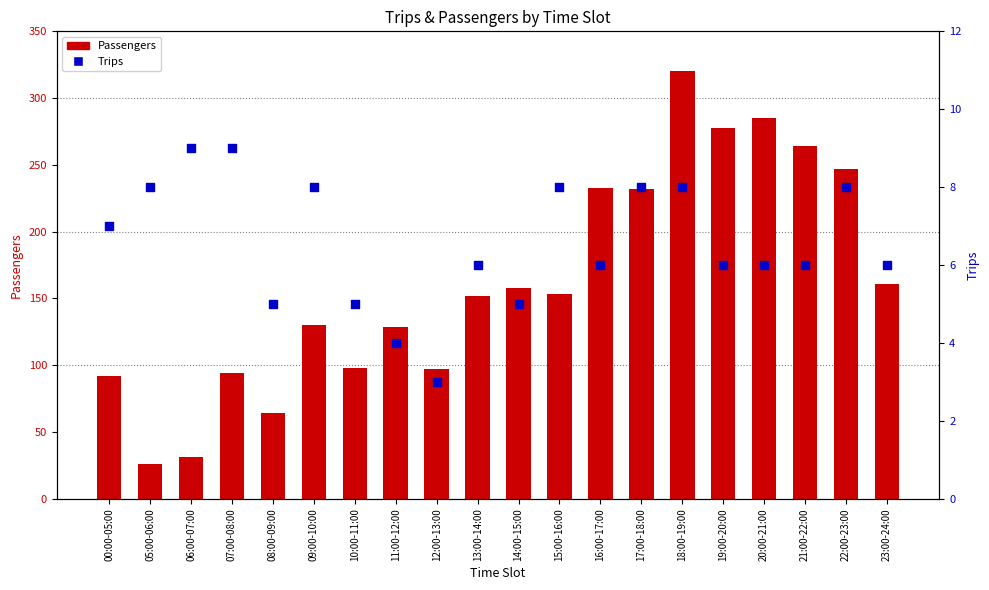

Which series has the largest total across all categories?

Passengers